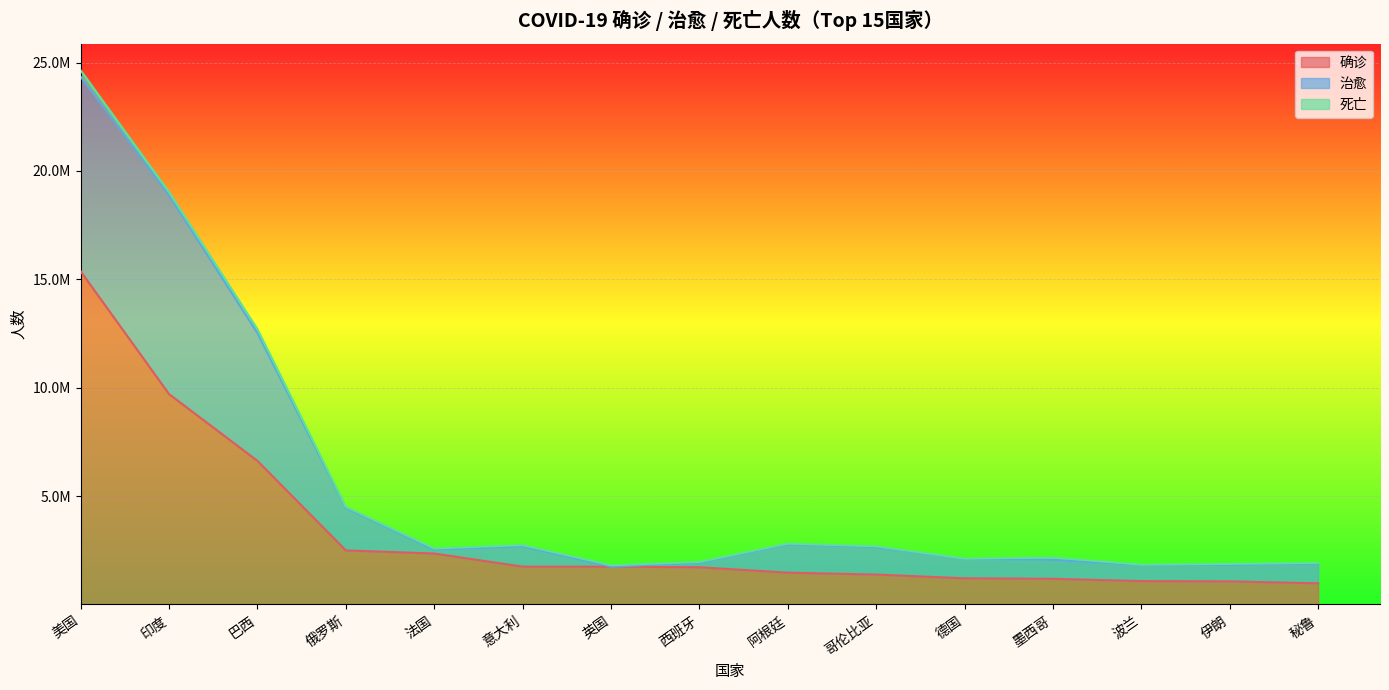

At which category is the sum across all series the highest?

美国